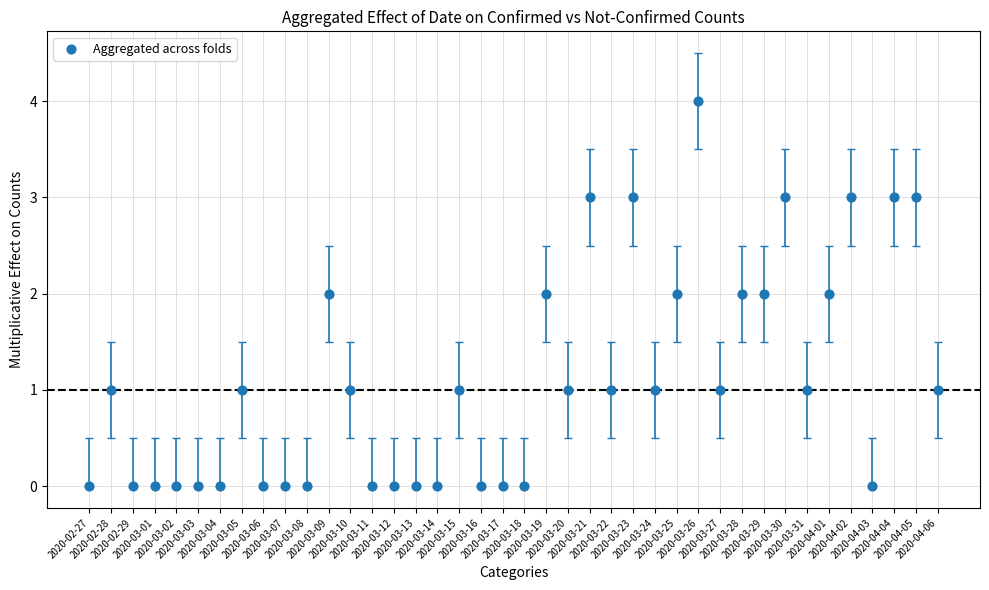

What is the range of Y values (max minus min)?

4